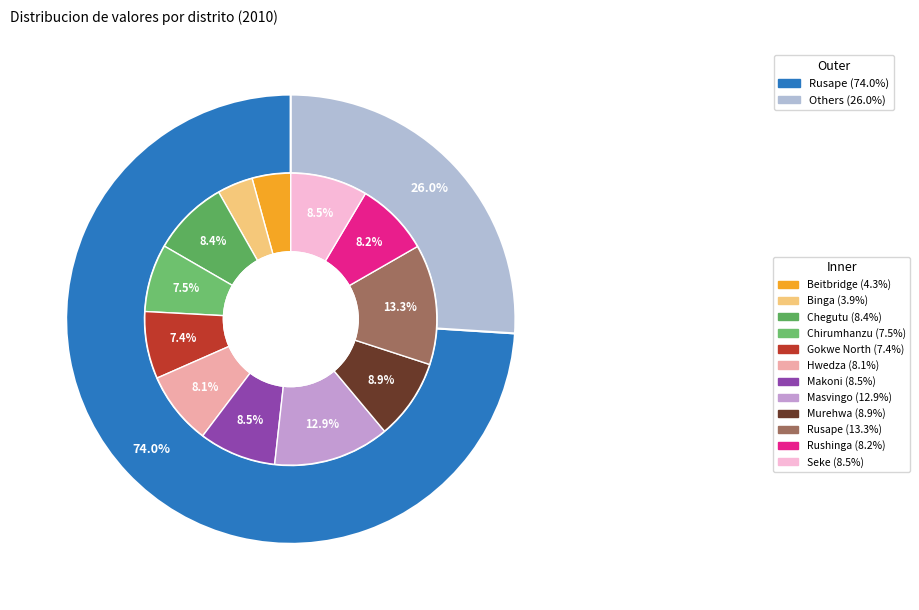

What is the largest slice in the pie chart?

Rusape